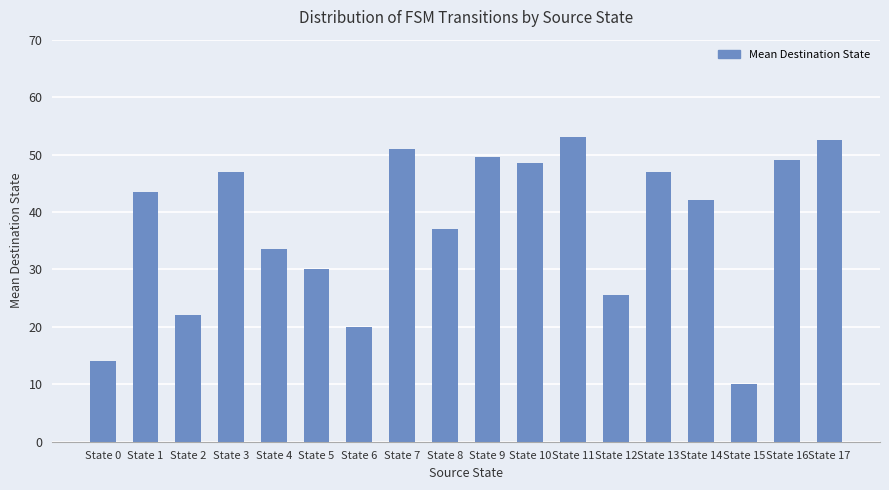

What is the value of the 3rd bar from the left?

22.0